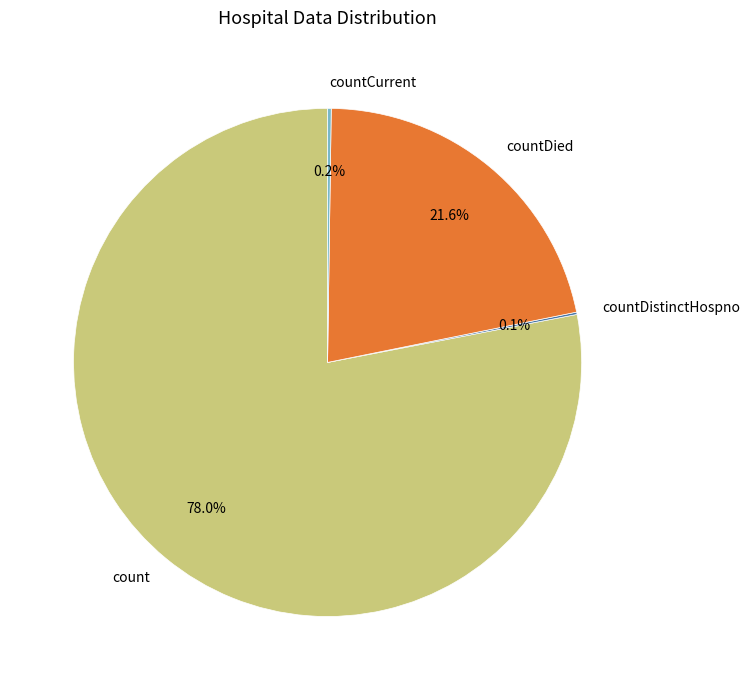

What is the largest slice in the pie chart?

count